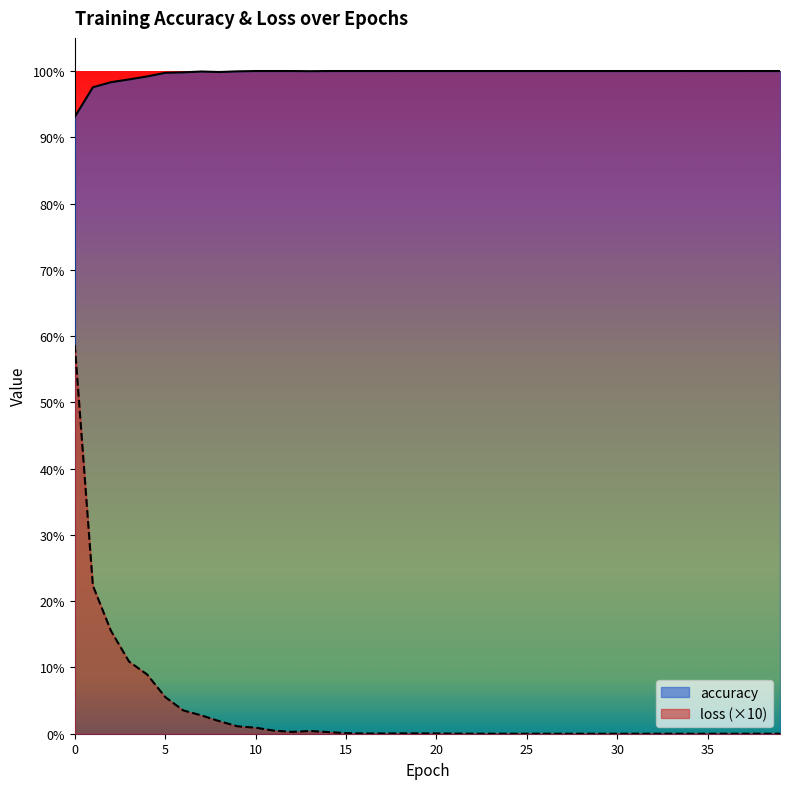

Which series has the widest spread of values?

loss